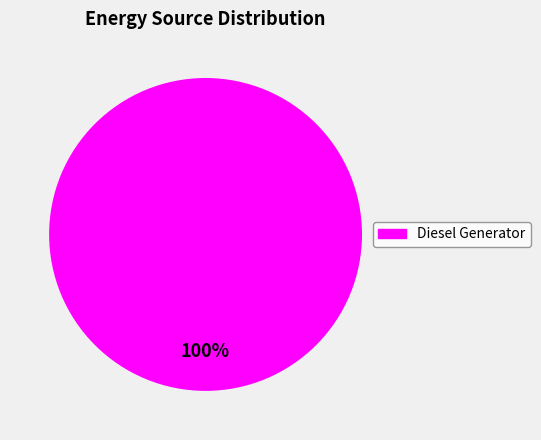

Is there a majority slice in this chart?

Yes